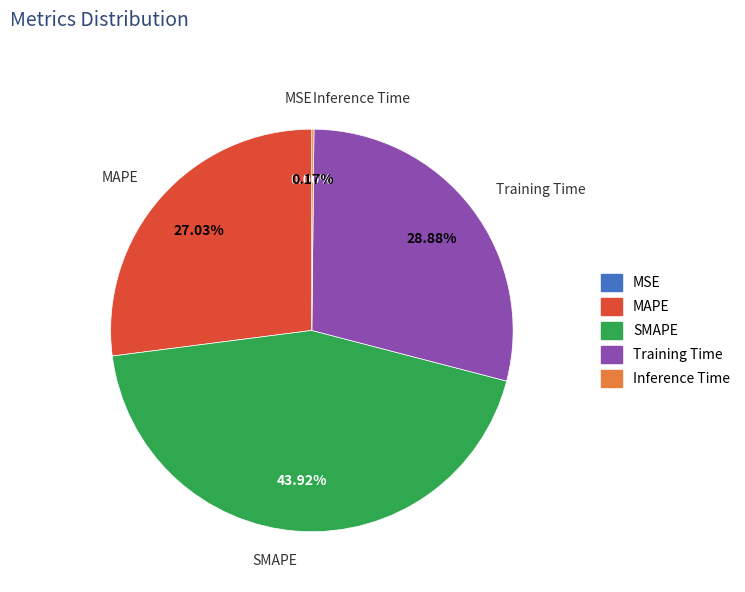

Which has a higher value, SMAPE or MAPE?

SMAPE